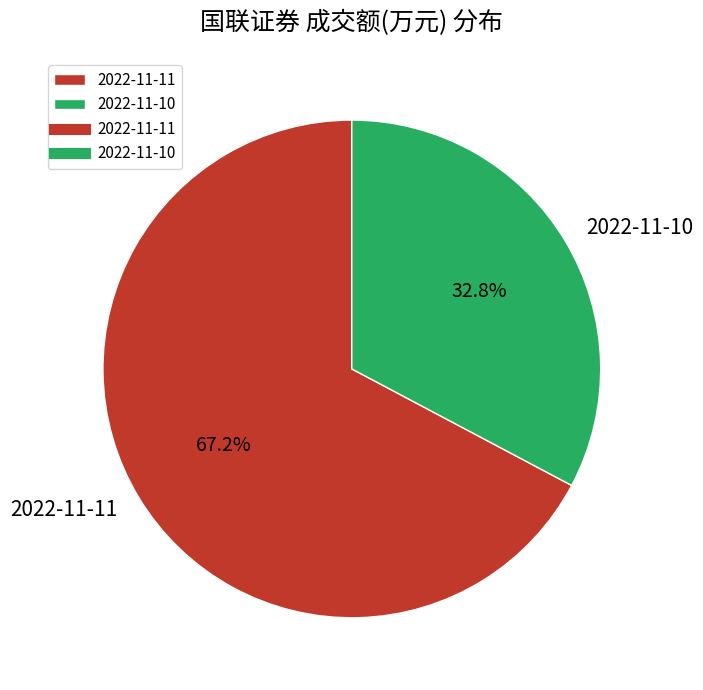

Which has a higher value, 2022-11-10 or 2022-11-11?

2022-11-11